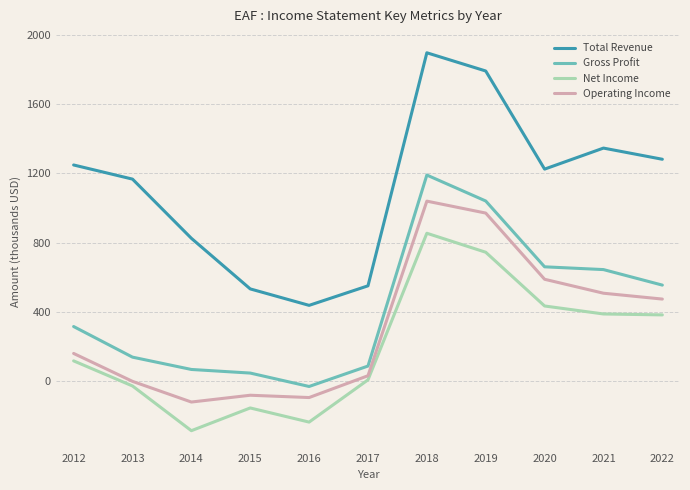

What is the difference between the Net Income values at 2016 and 2018?

1090.0